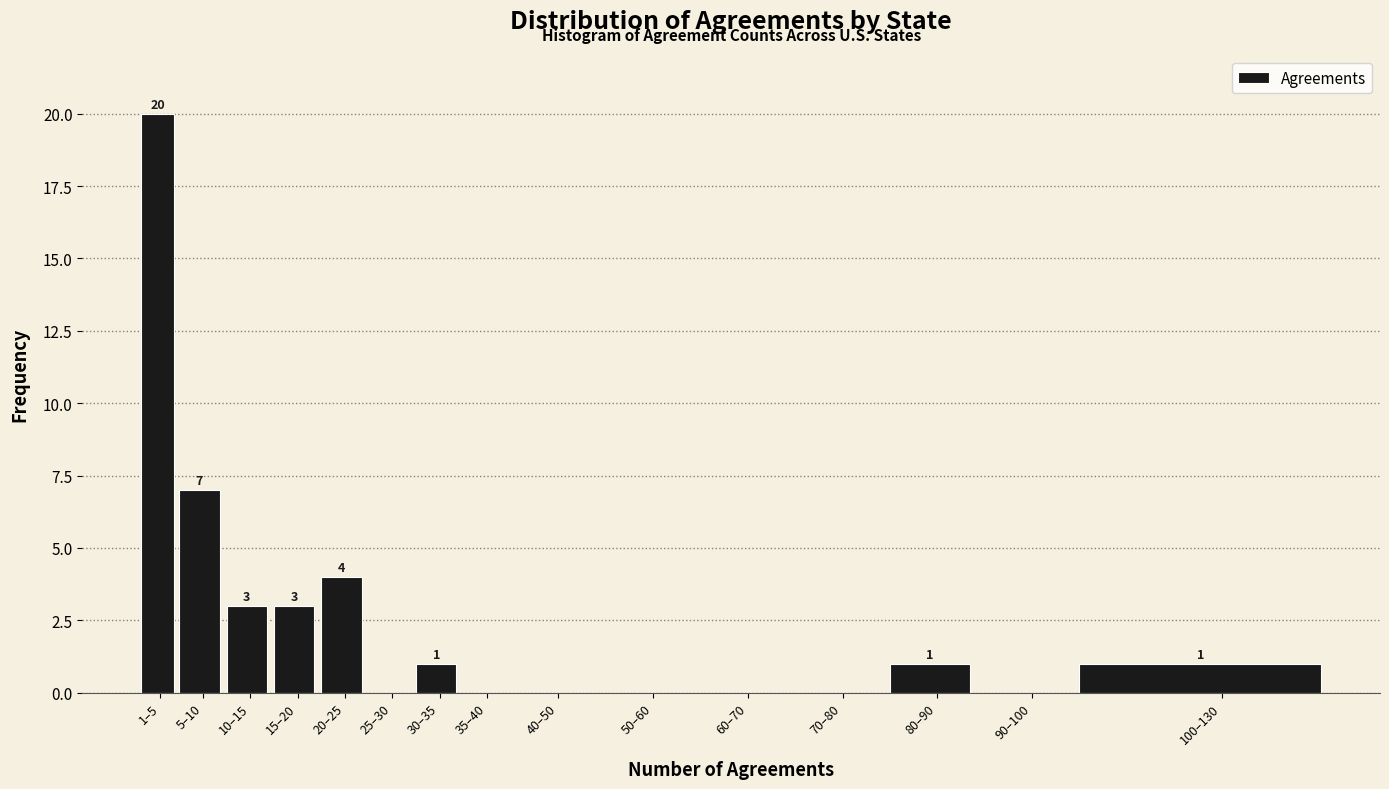

Reading right to left, extract all data points from this chart.

100–130=1	90–100=0	80–90=1	70–80=0	60–70=0	50–60=0	40–50=0	35–40=0	30–35=1	25–30=0	20–25=4	15–20=3	10–15=3	5–10=7	1–5=20